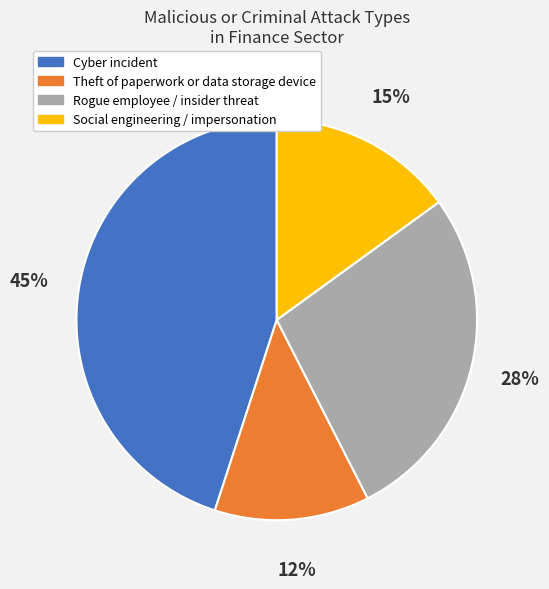

Count the number of slices in the pie.

4